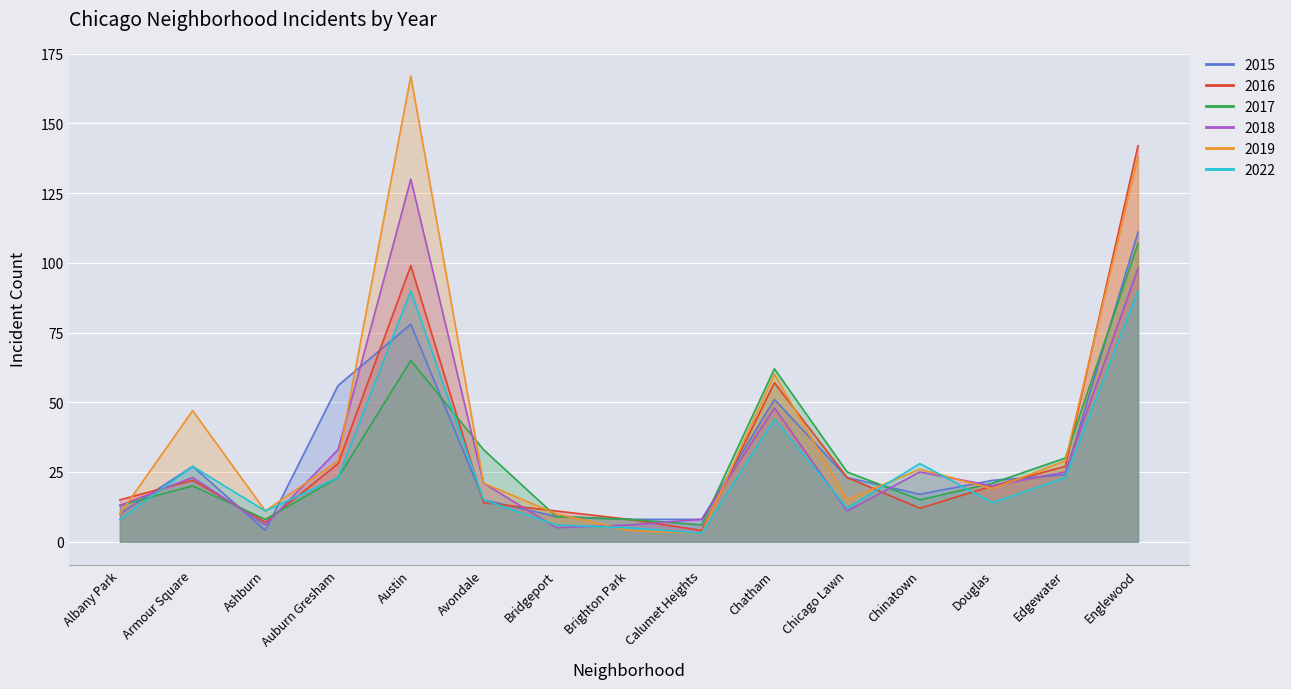

Which has a higher value, Auburn Gresham or Calumet Heights?

Auburn Gresham